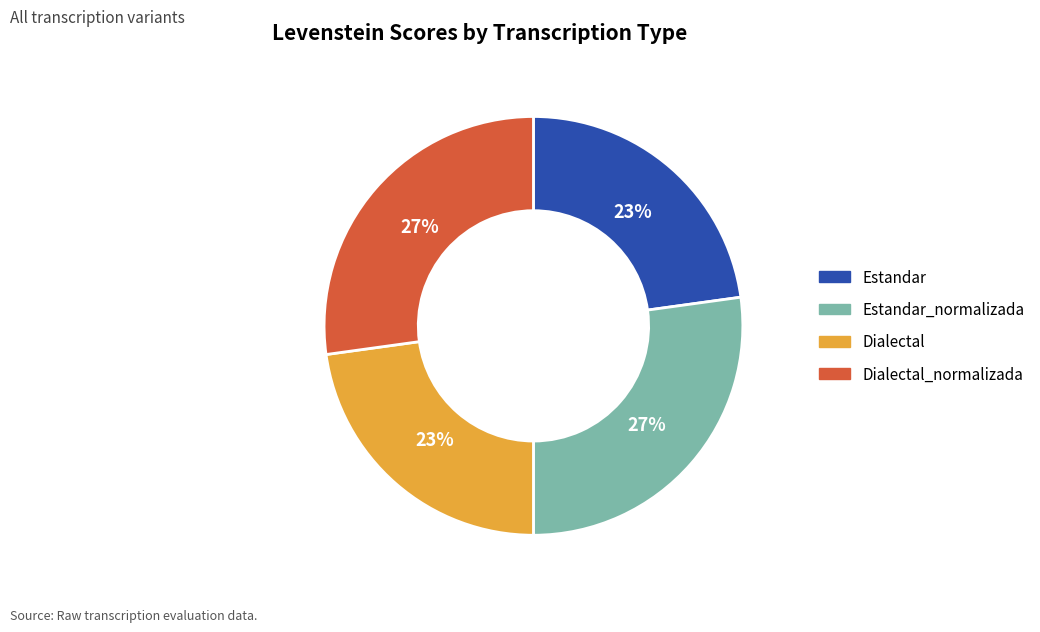

To the nearest percent, what percentage of the pie is Dialectal_normalizada?

27%